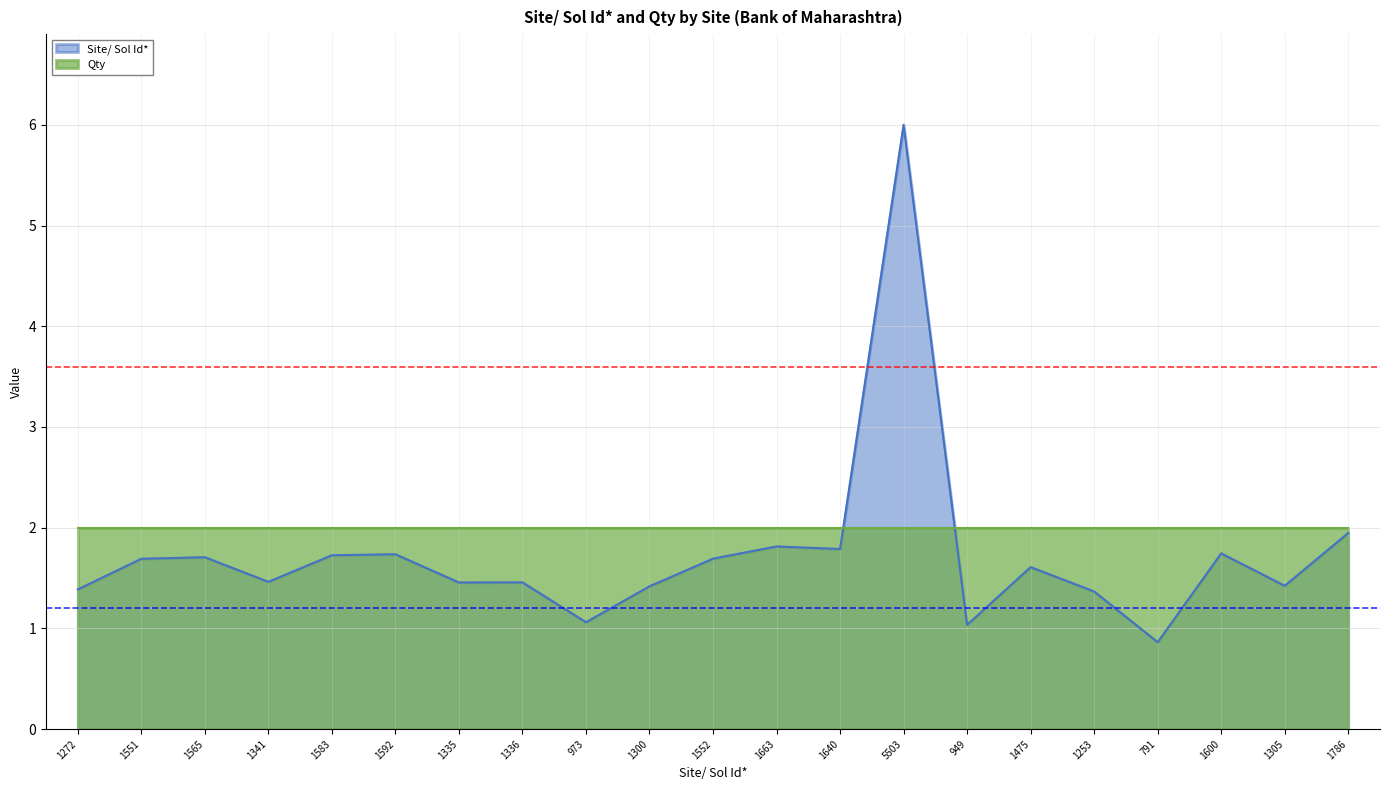

Rank the categories by value from highest to lowest.

5503, 1786, 1663, 1640, 1600, 1592, 1583, 1565, 1552, 1551, 1475, 1341, 1336, 1335, 1305, 1300, 1272, 1253, 973, 949, 791